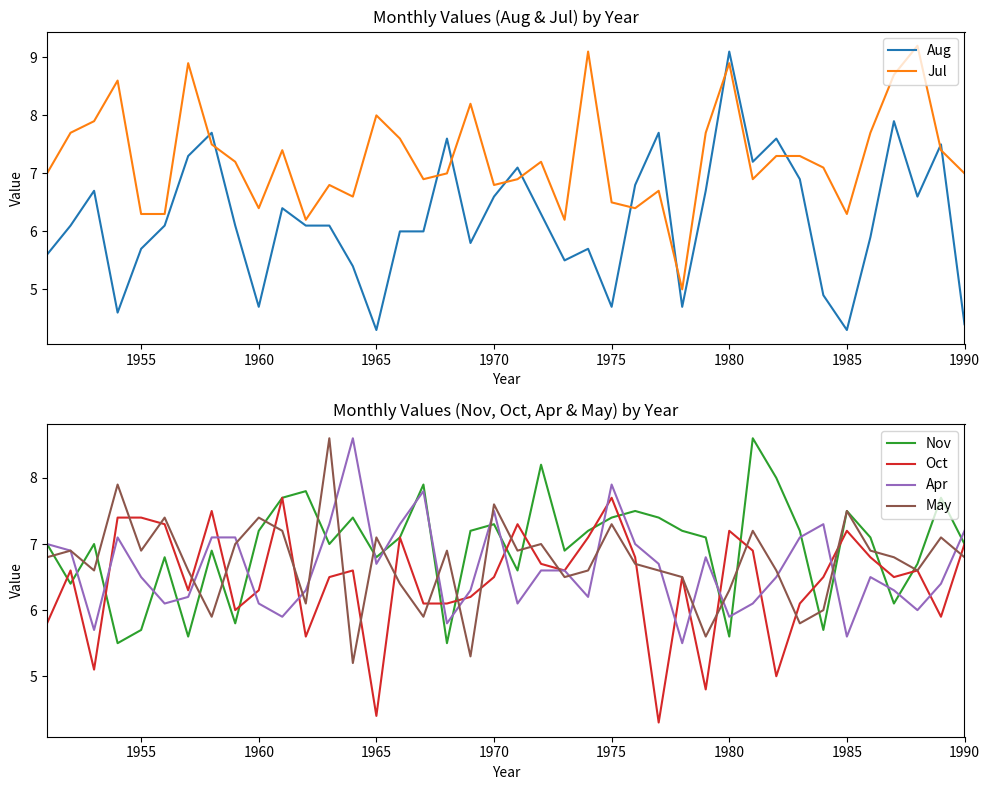

The Aug series shows 7.7 at 1955. True or false?

False